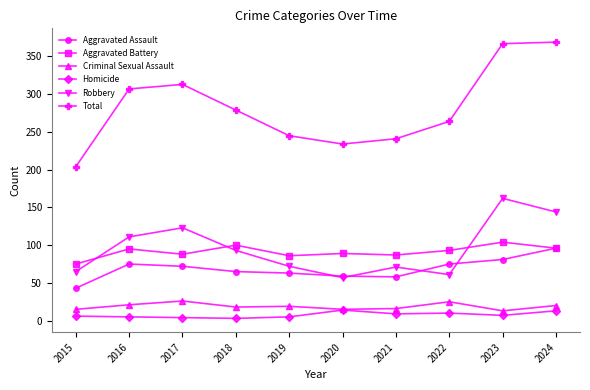

True or false: Aggravated Assault has more than 0 interior local peaks.

True